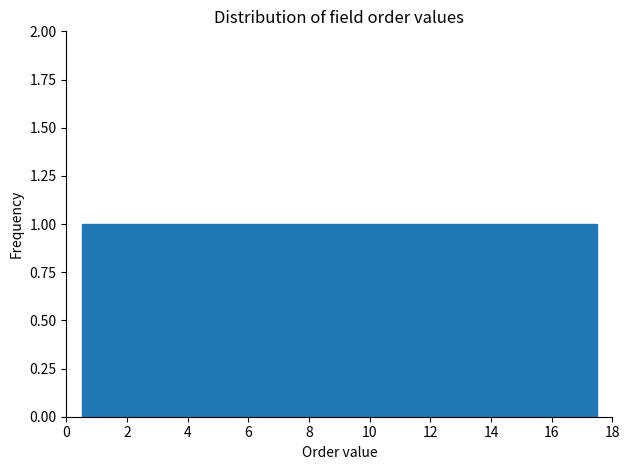

What is the height of the bar covering 14.5 to 15.5 on the x-axis? Neither the bar edges nor the heights are printed on the chart, so give them approximately, as read against the axes.

1